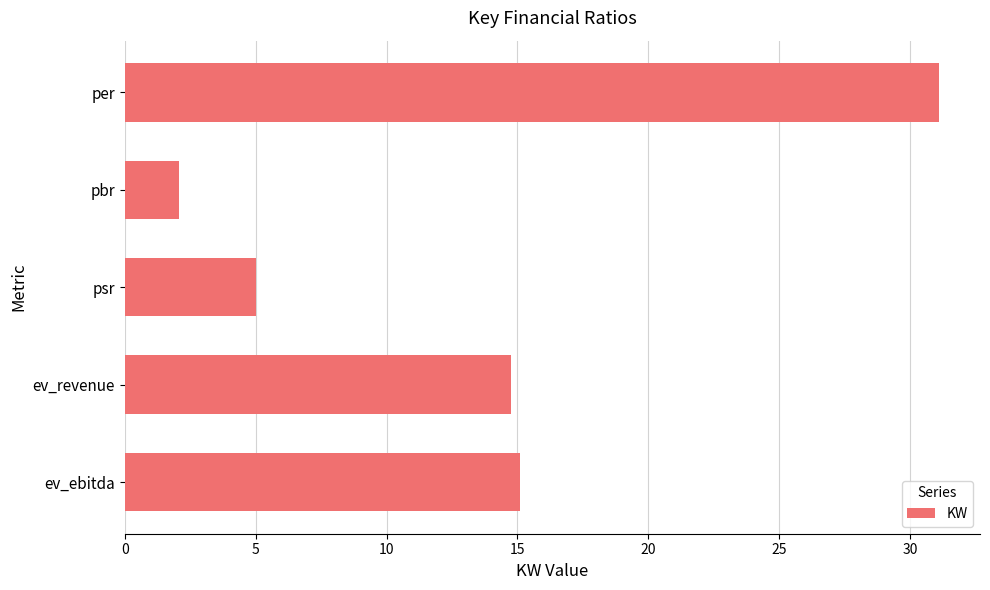

List the labels in order of value, smallest first.

pbr, psr, ev_revenue, ev_ebitda, per